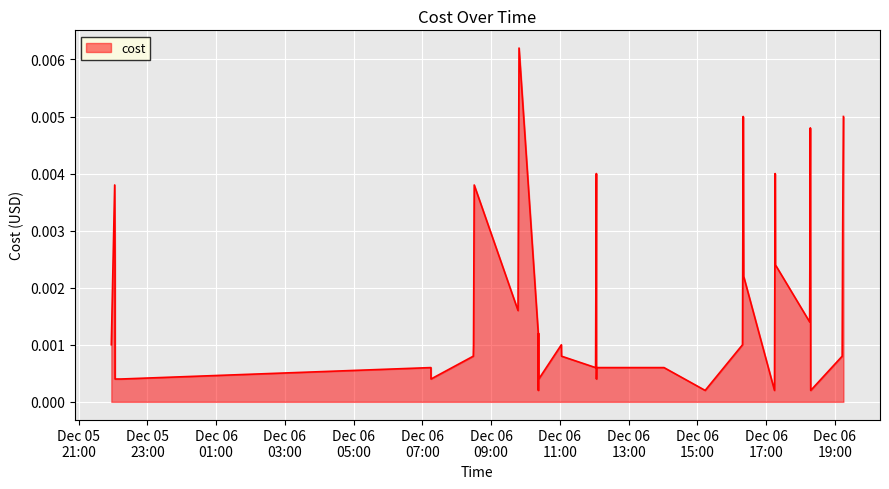

At which category does the data reach its first local peak?

2023-12-05 22:02:52